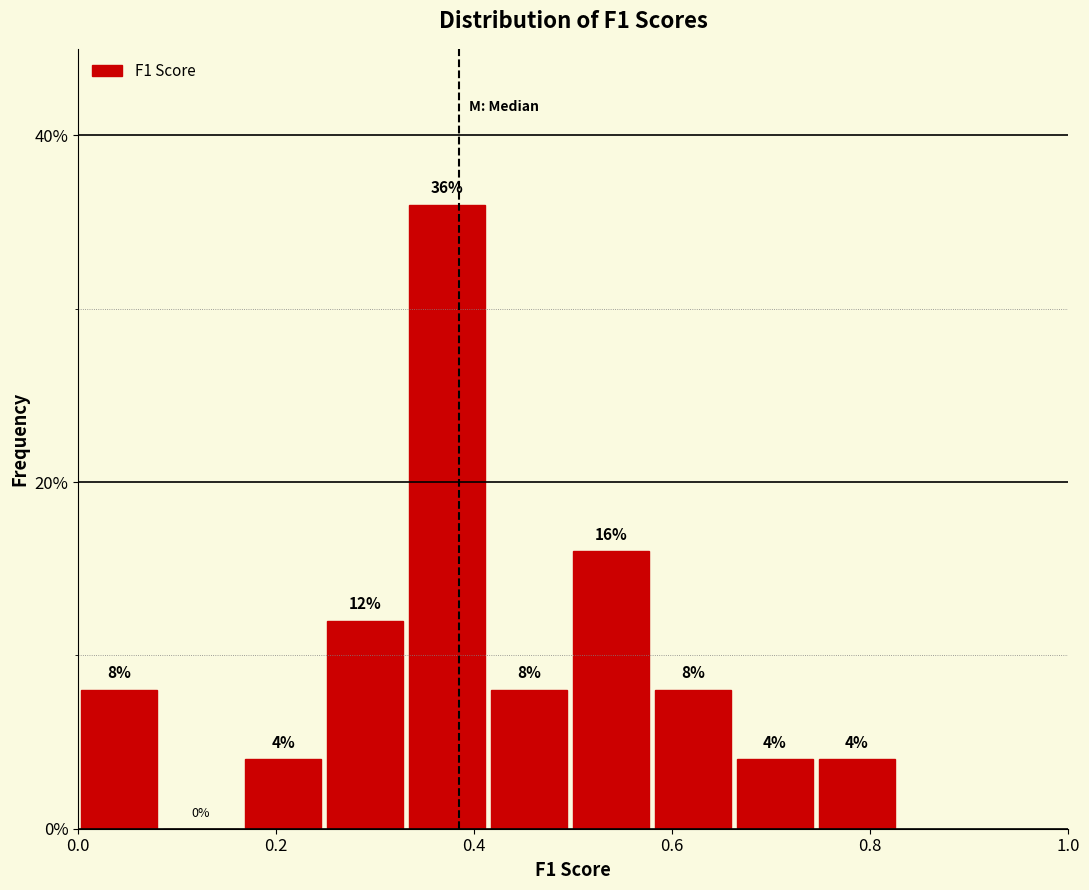

Which range on the x-axis has the tallest bar?

0.34 to 0.42